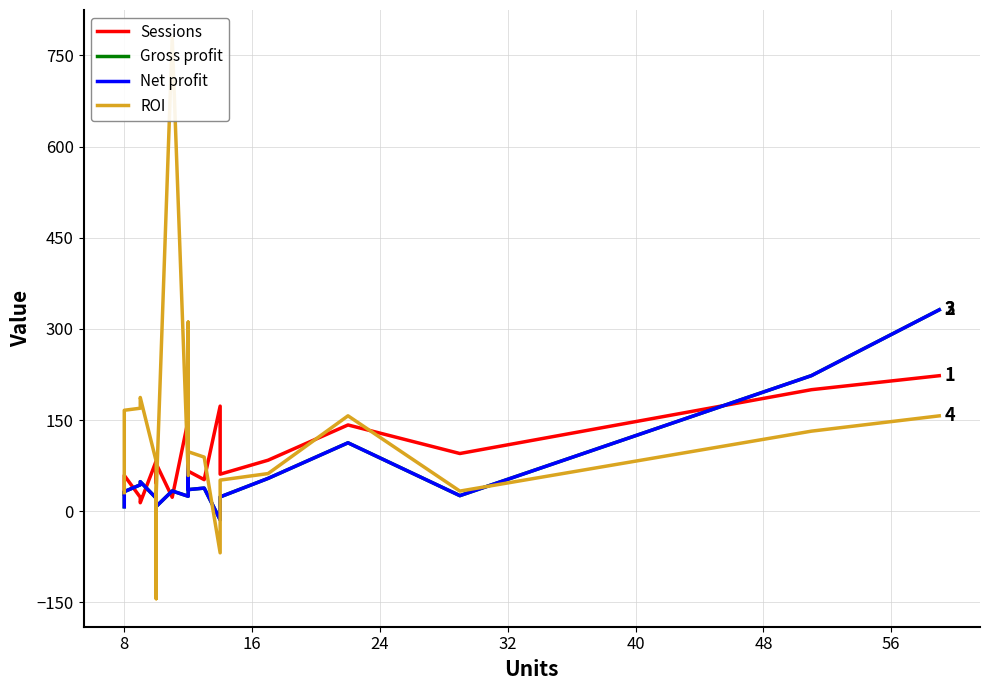

The Net profit series shows 7.1 at 8. True or false?

False